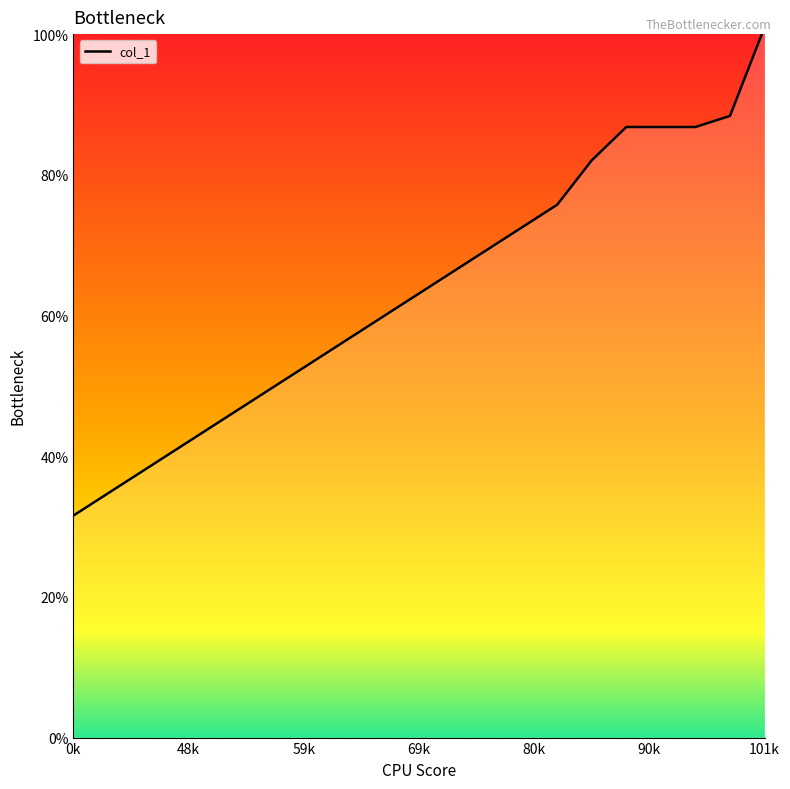

What is the smallest value displayed?

31.6